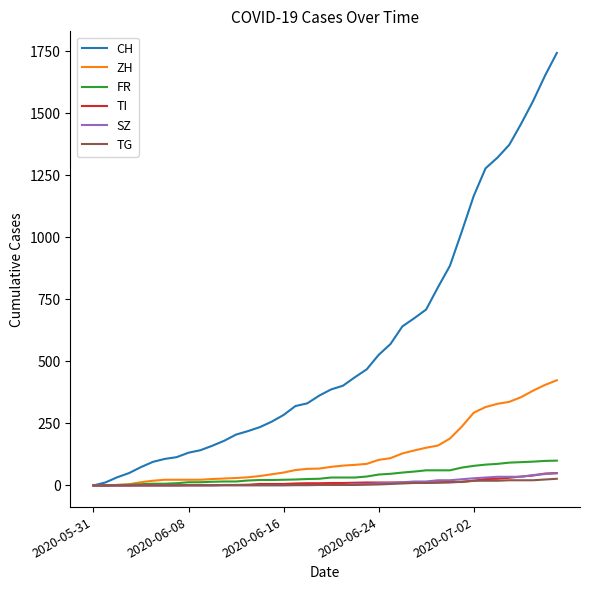

Which series has the largest total across all categories?

CH